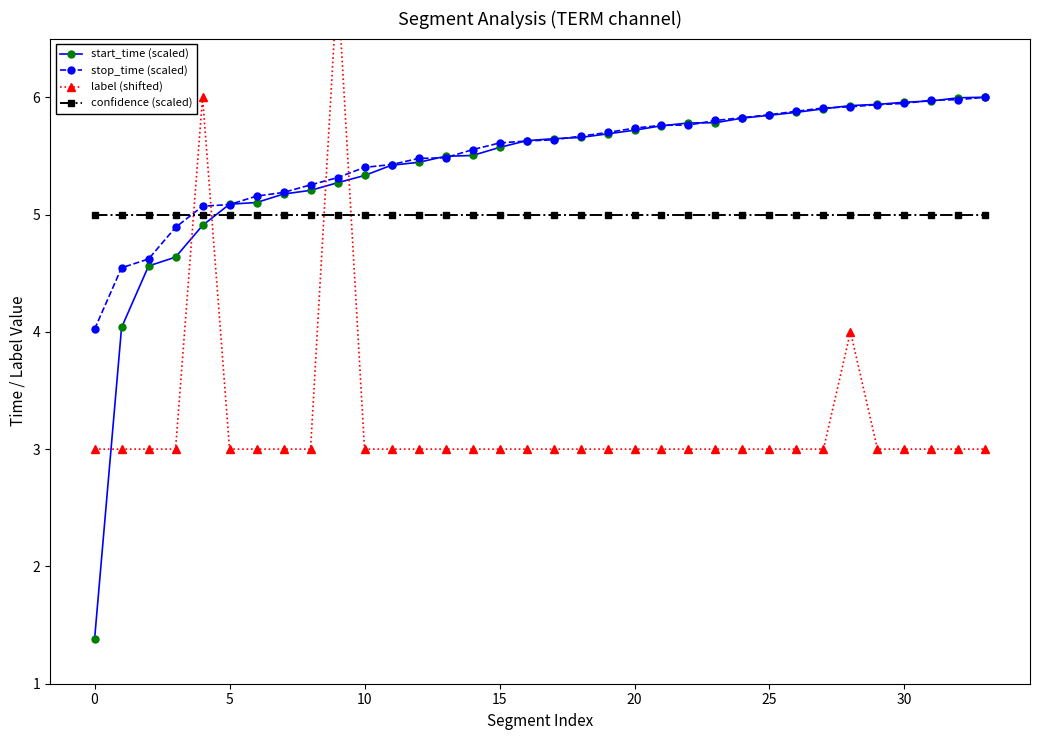

What is the difference between the maximum and second lowest values in the stop_time (scaled) series?

1.5